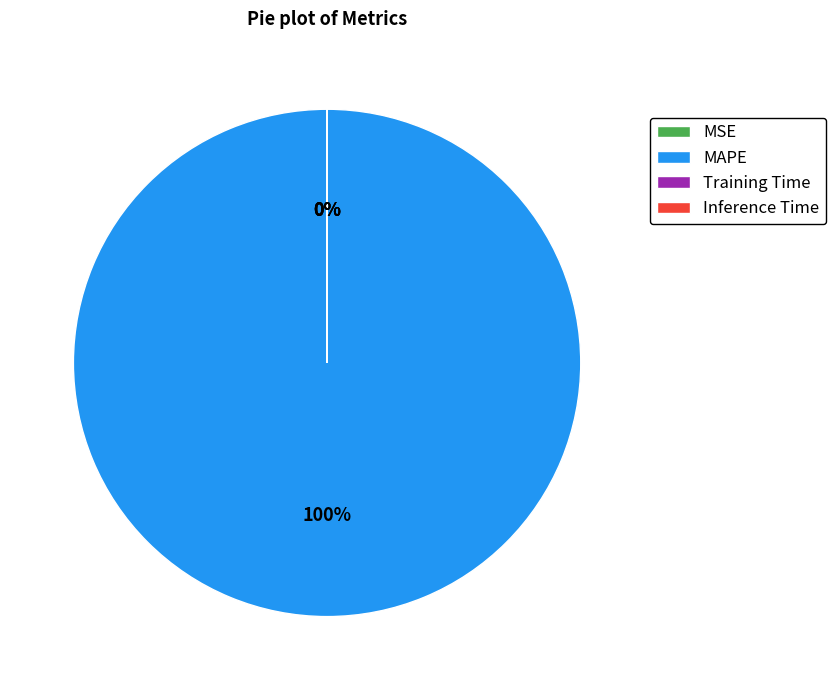

Count the number of slices in the pie.

5